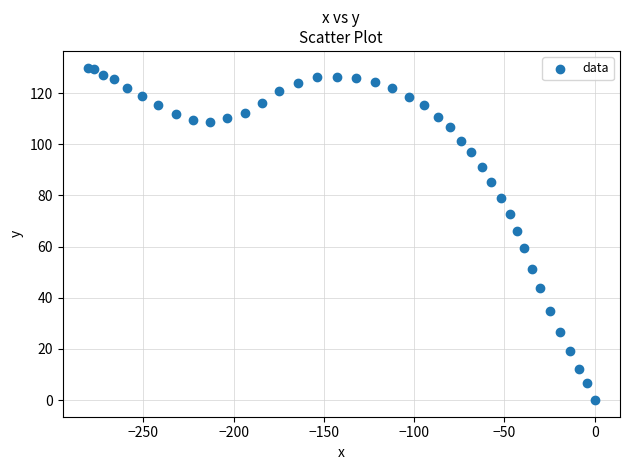

What is the range of X values (max minus min)?

280.8